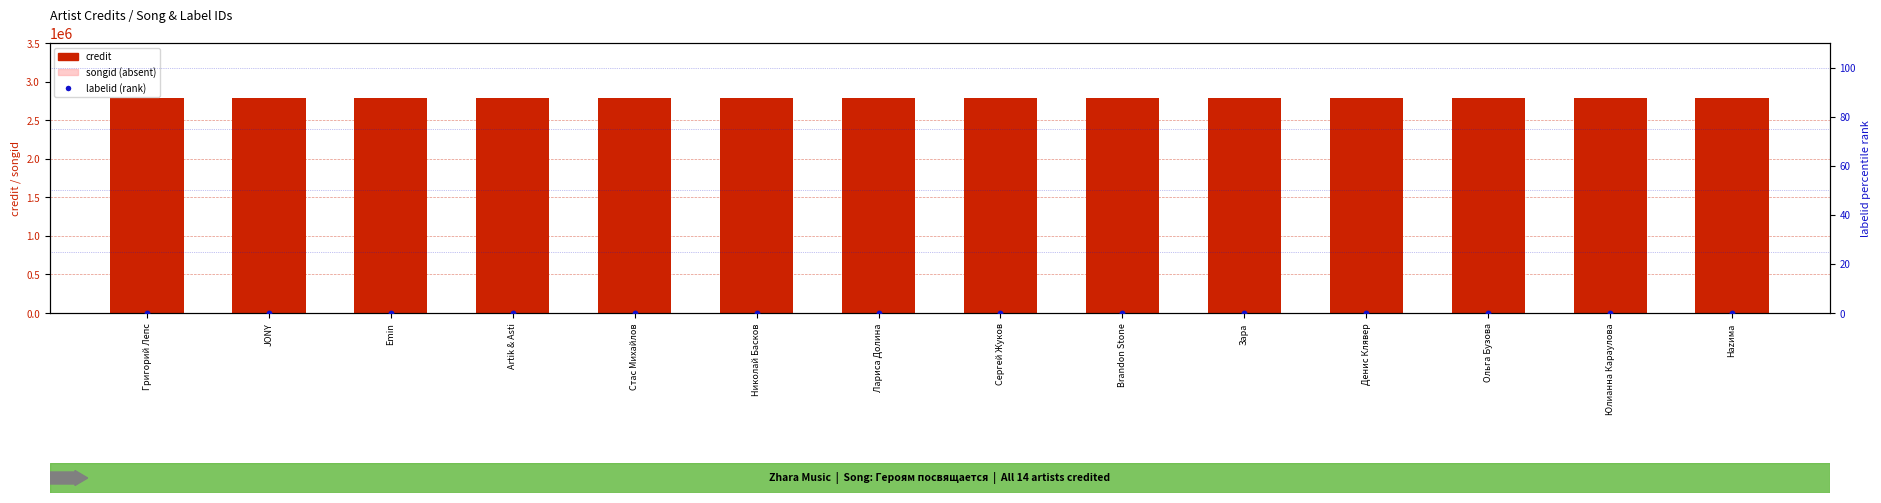

At how many categories does at least one series exceed 1645441?

14